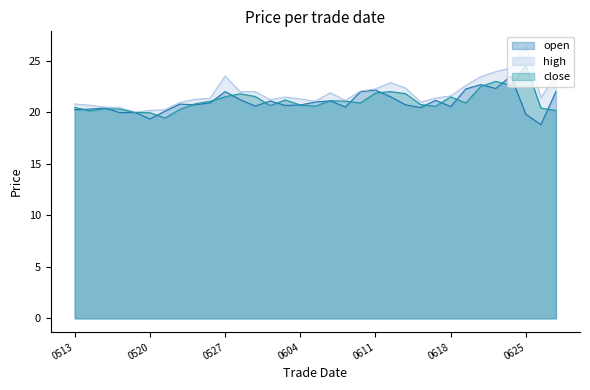

Which series has the widest spread of values?

high